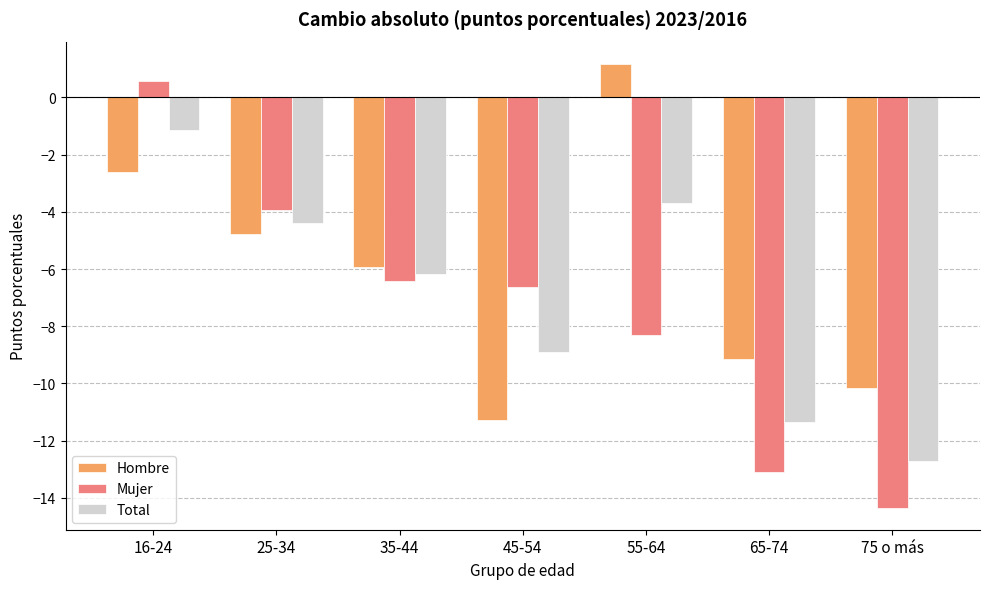

At how many categories does at least one series exceed -5?

3